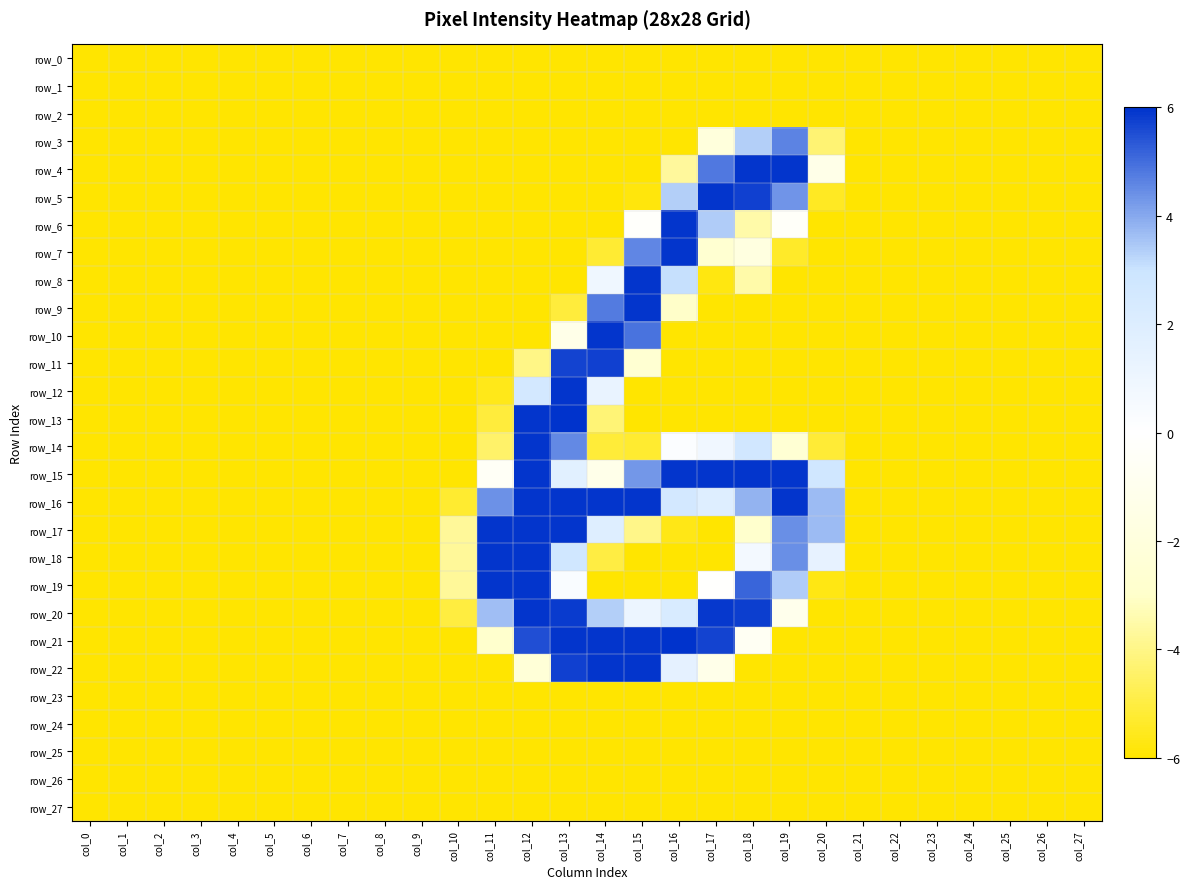

Between col_6 and col_26, which is larger?

col_6